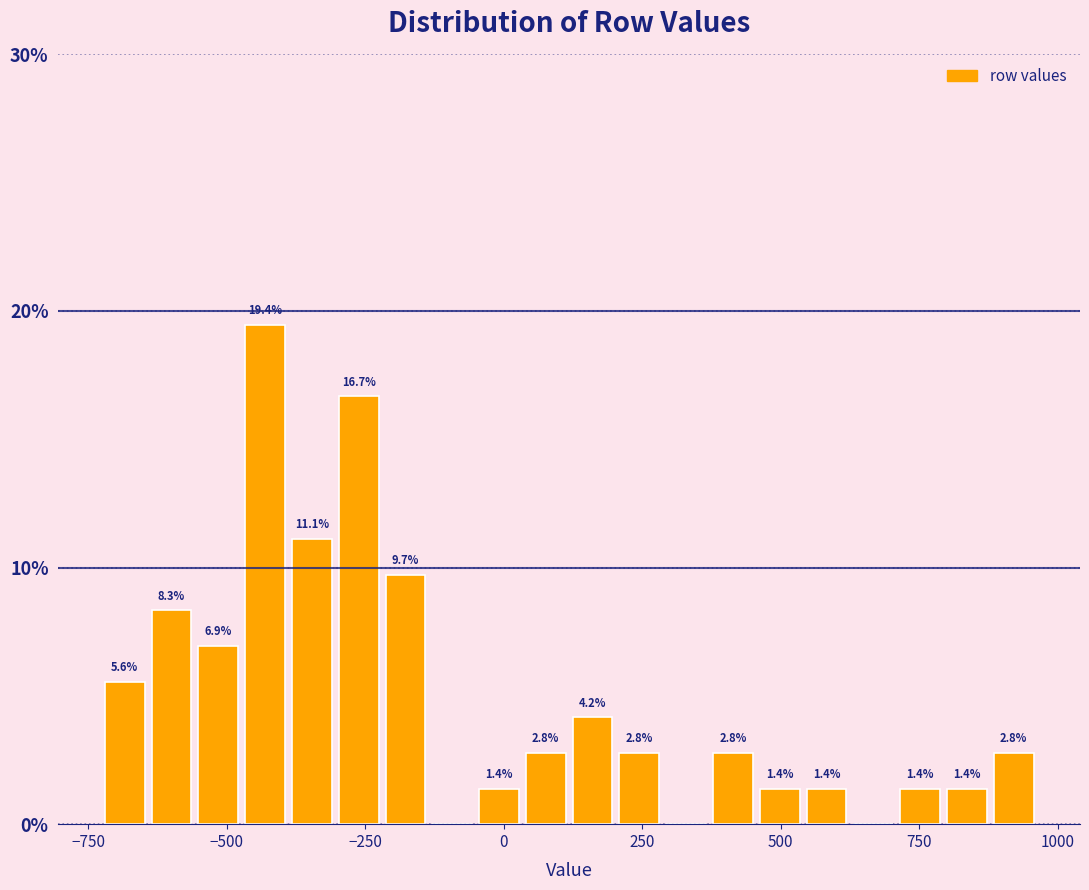

Read against the x-axis, roughly where is the centre of the tallest bar?

-450